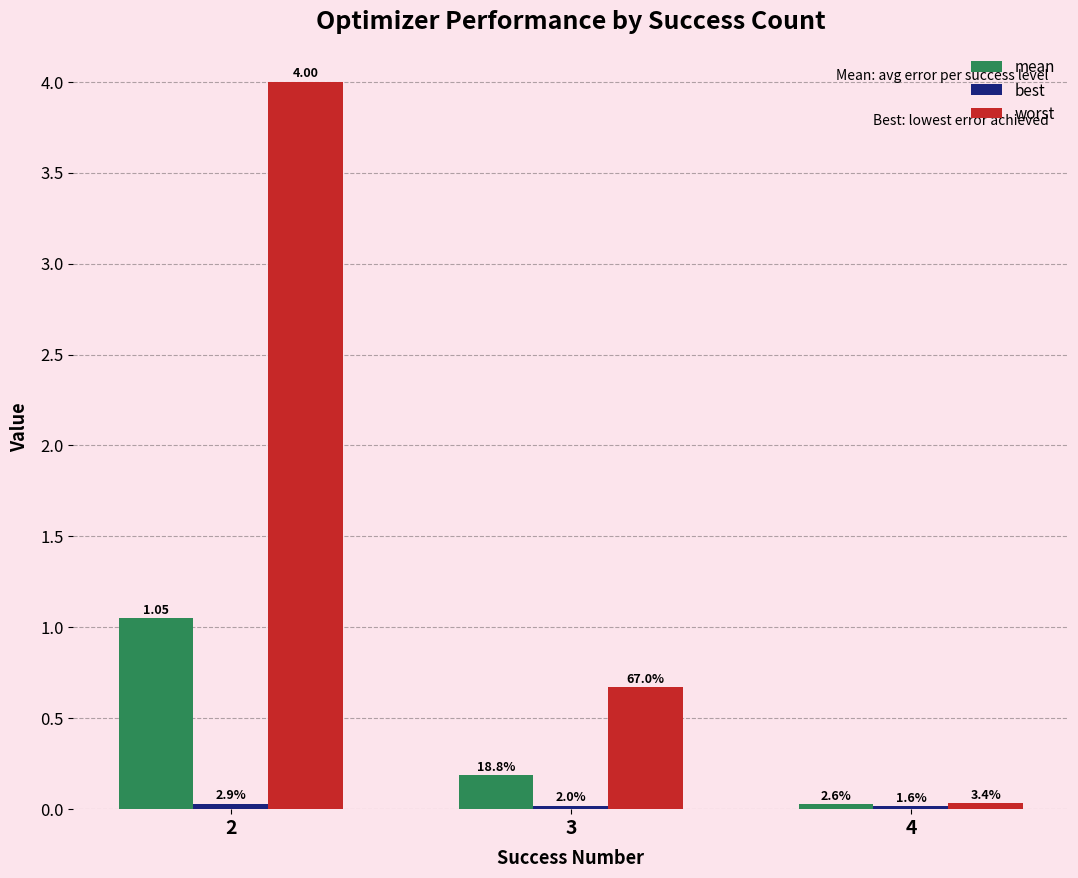

How many bars are there in total?

9